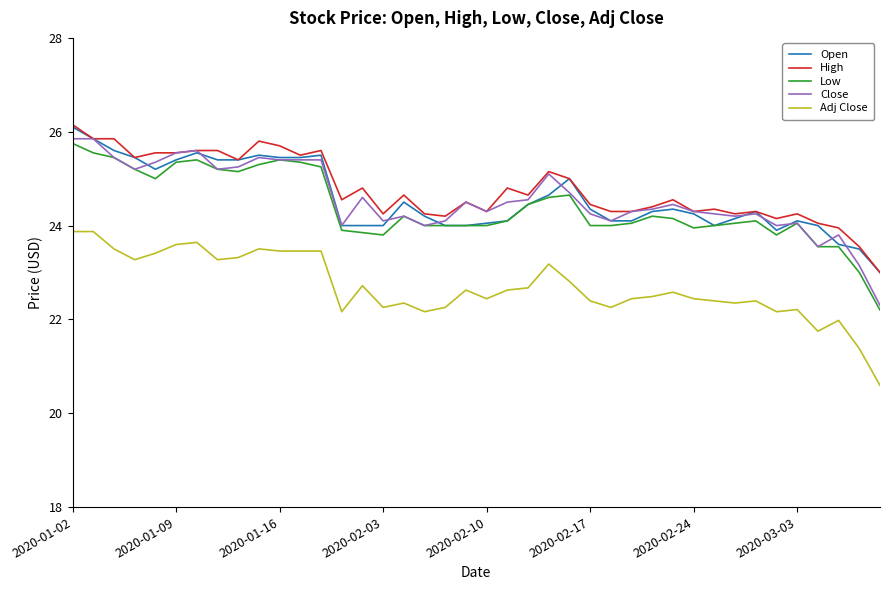

What is the minimum value shown in the chart?

20.6